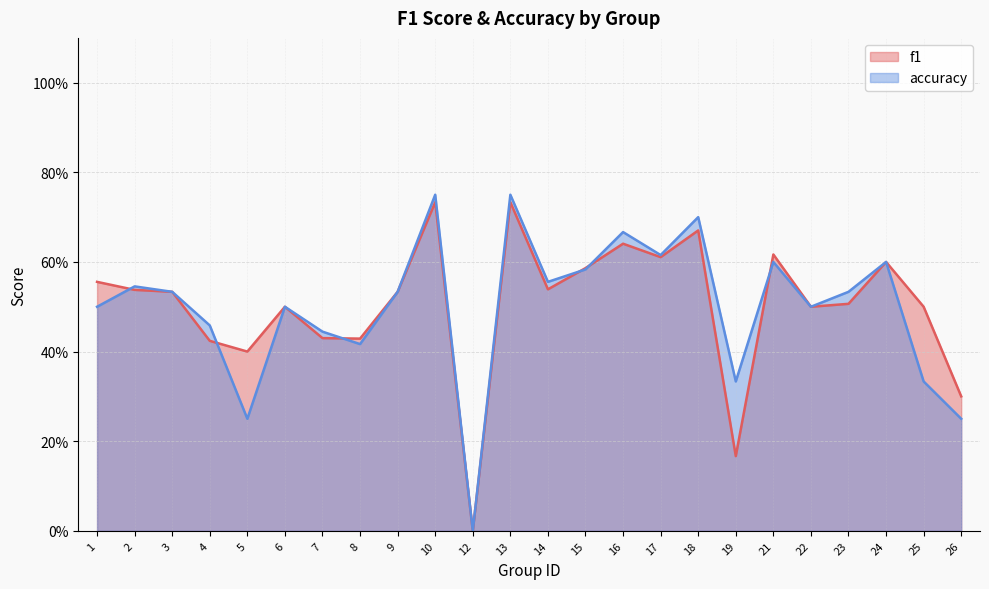

Reading right to left, list all the values displayed in this chart.

f1: 0.3	0.5	0.6	0.5	0.5	0.6	0.2	0.7	0.6	0.6	0.6	0.5	0.7	0.0	0.7	0.5	0.4	0.4	0.5	0.4	0.4	0.5	0.5	0.6
accuracy: 0.2	0.3	0.6	0.5	0.5	0.6	0.3	0.7	0.6	0.7	0.6	0.6	0.8	0.0	0.8	0.5	0.4	0.4	0.5	0.2	0.5	0.5	0.5	0.5